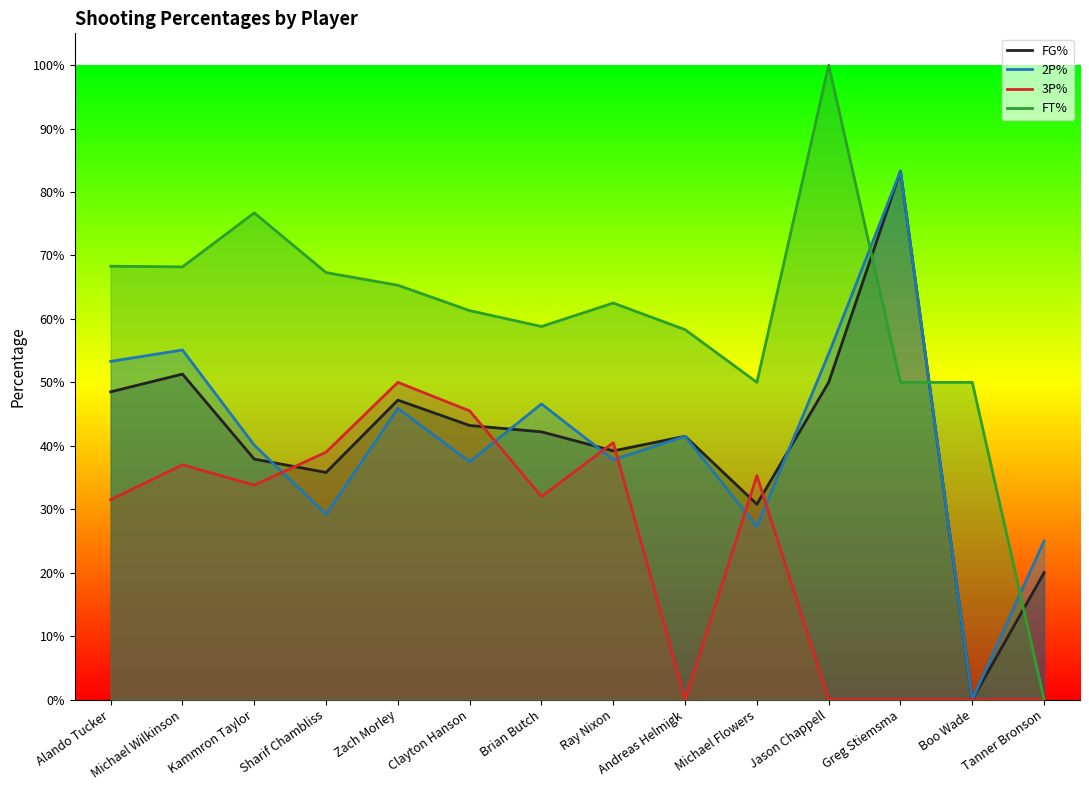

True or false: 3P% has a value of 0.5 at Clayton Hanson.

True